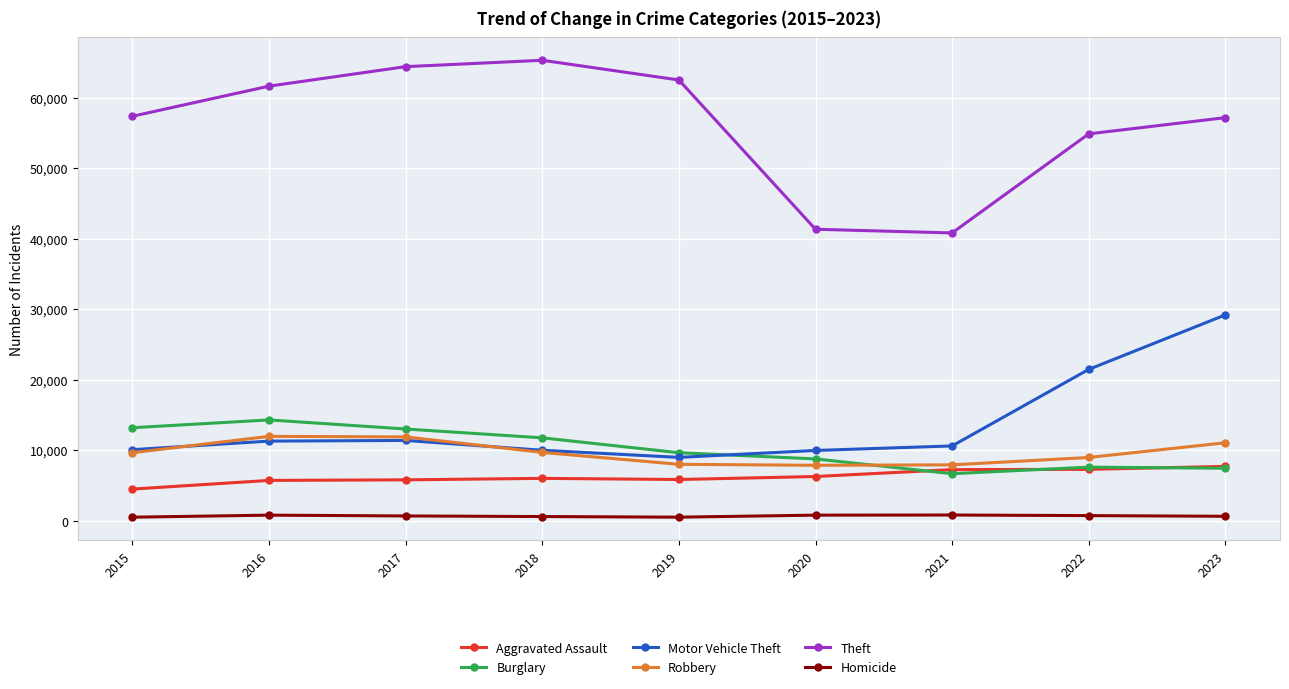

Which series has the largest total across all categories?

Theft